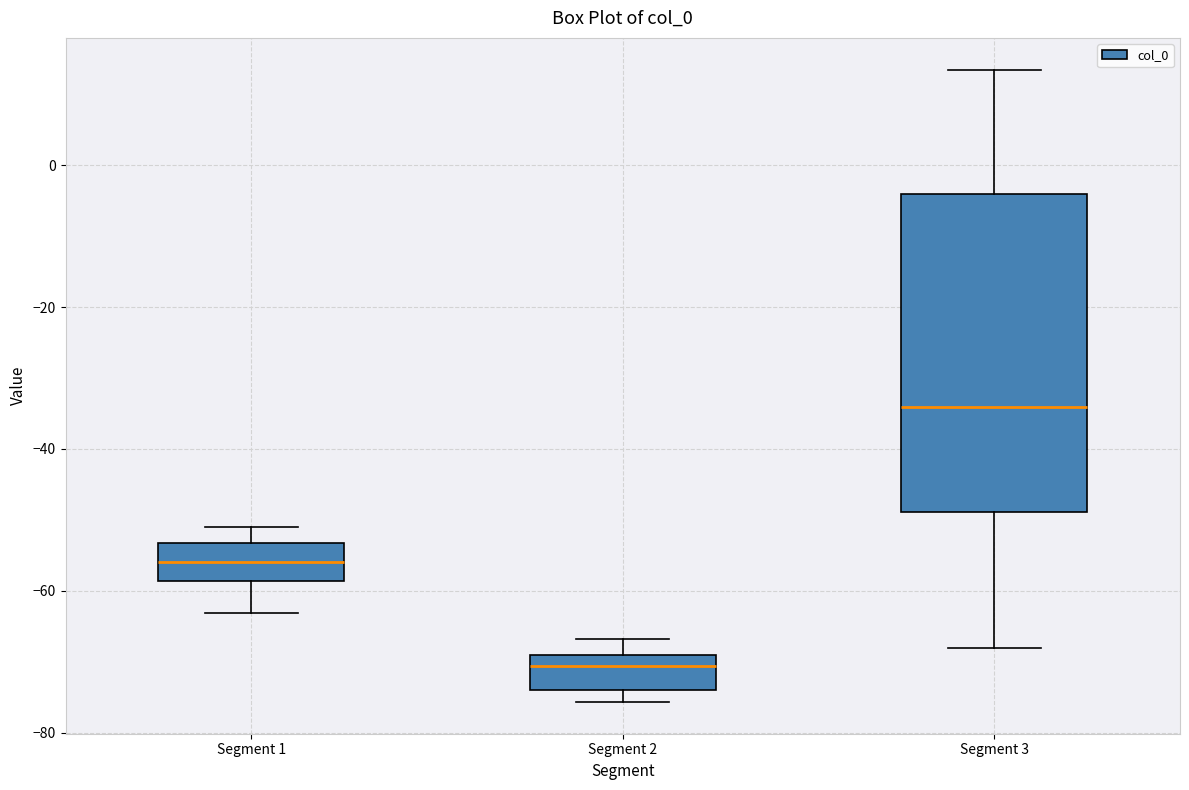

Where does the upper whisker of the box for Segment 2 end on the y-axis? The values are not printed on the chart, so give them approximately, as read against the axis.

-66